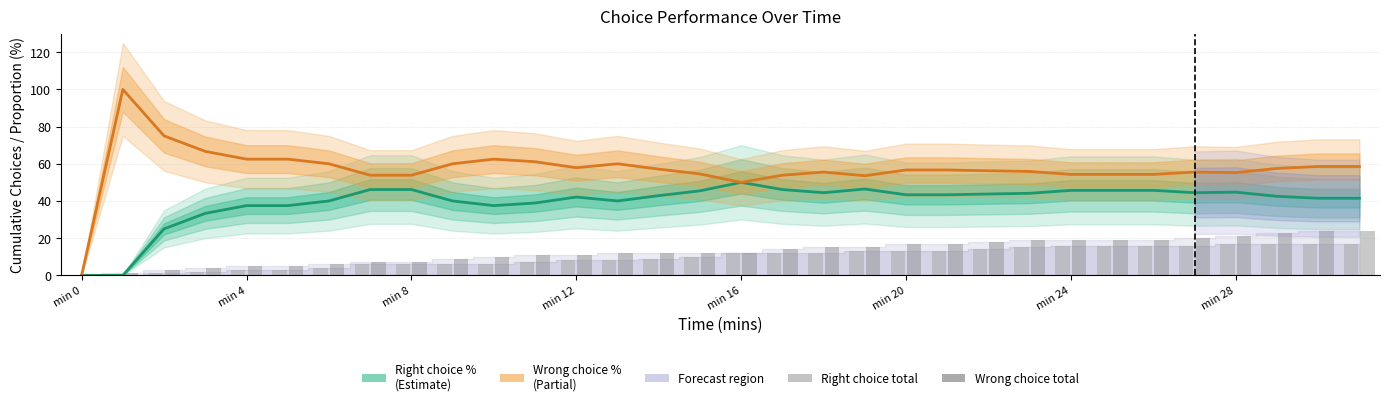

What is the difference between the maximum and minimum values in the Right choice total series?

17.0